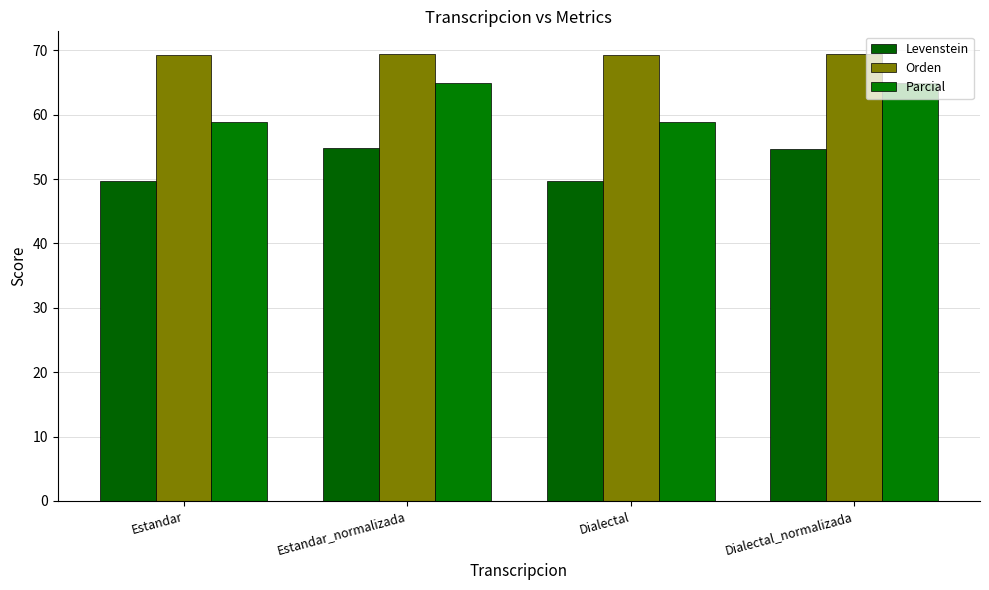

Which series has the largest range (max minus min)?

Parcial